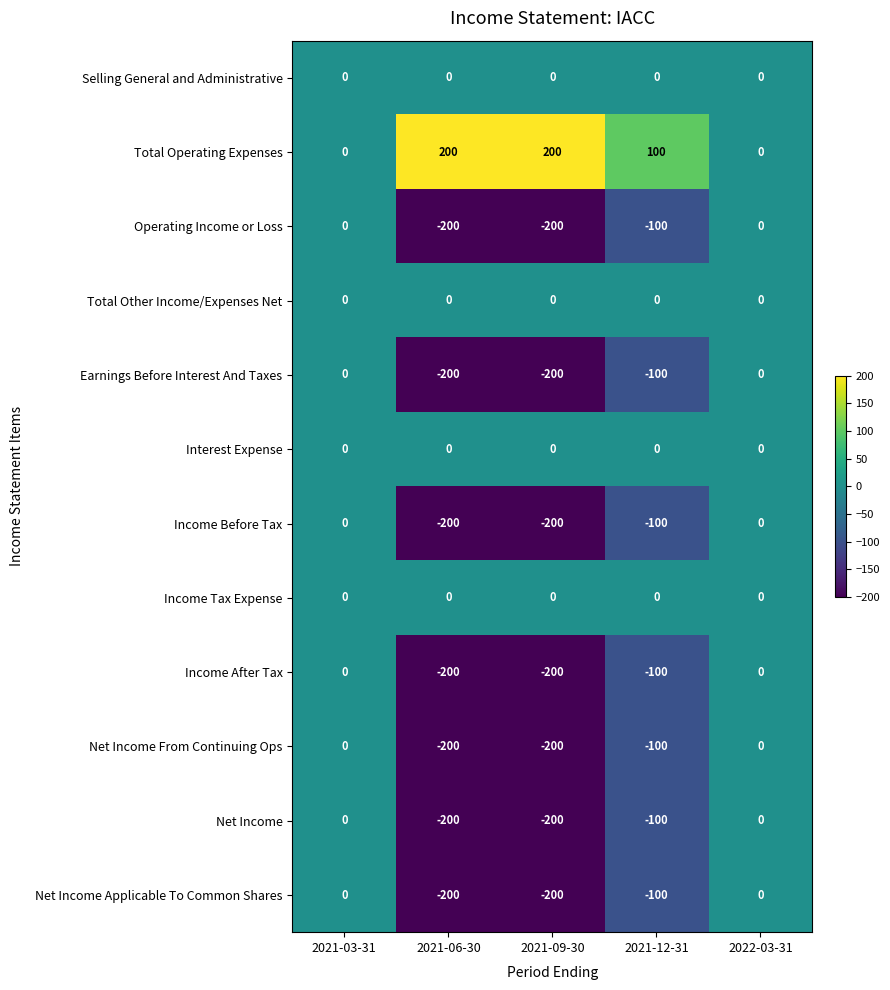

Count the number of categories in the chart.

5